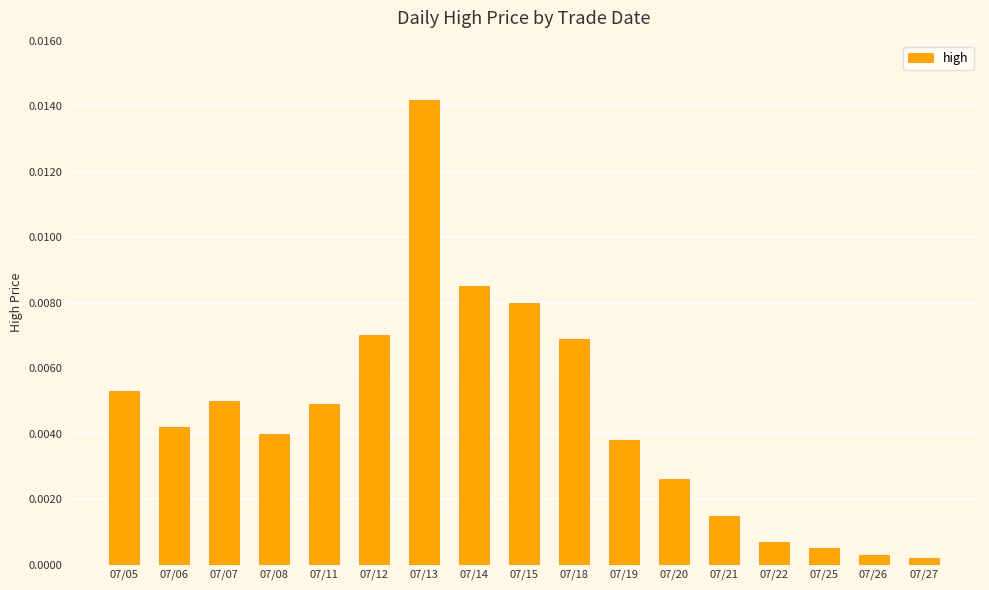

At which category does the chart reach its peak across all series?

07/13